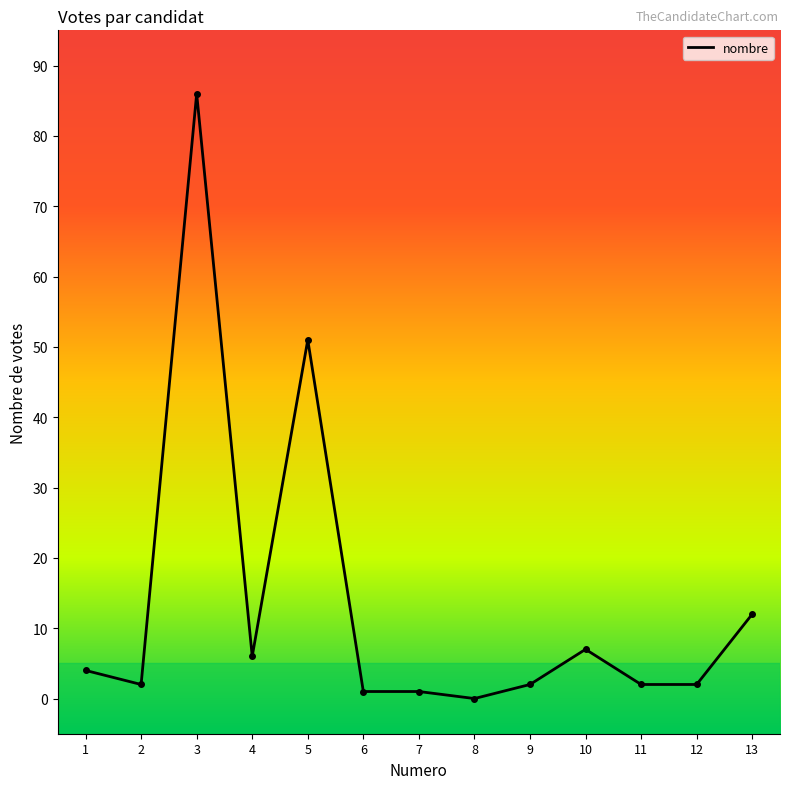

Reading left to right, extract all data points from this chart.

1=4	2=2	3=86	4=6	5=51	6=1	7=1	8=0	9=2	10=7	11=2	12=2	13=12